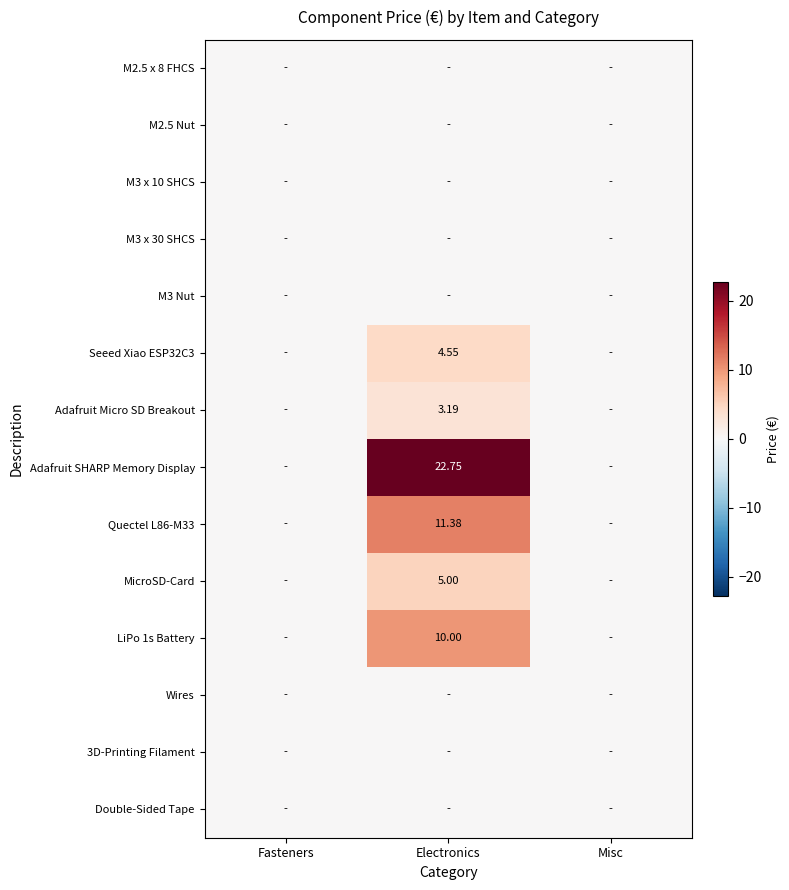

Which series has the largest total across all categories?

Adafruit SHARP Memory Display